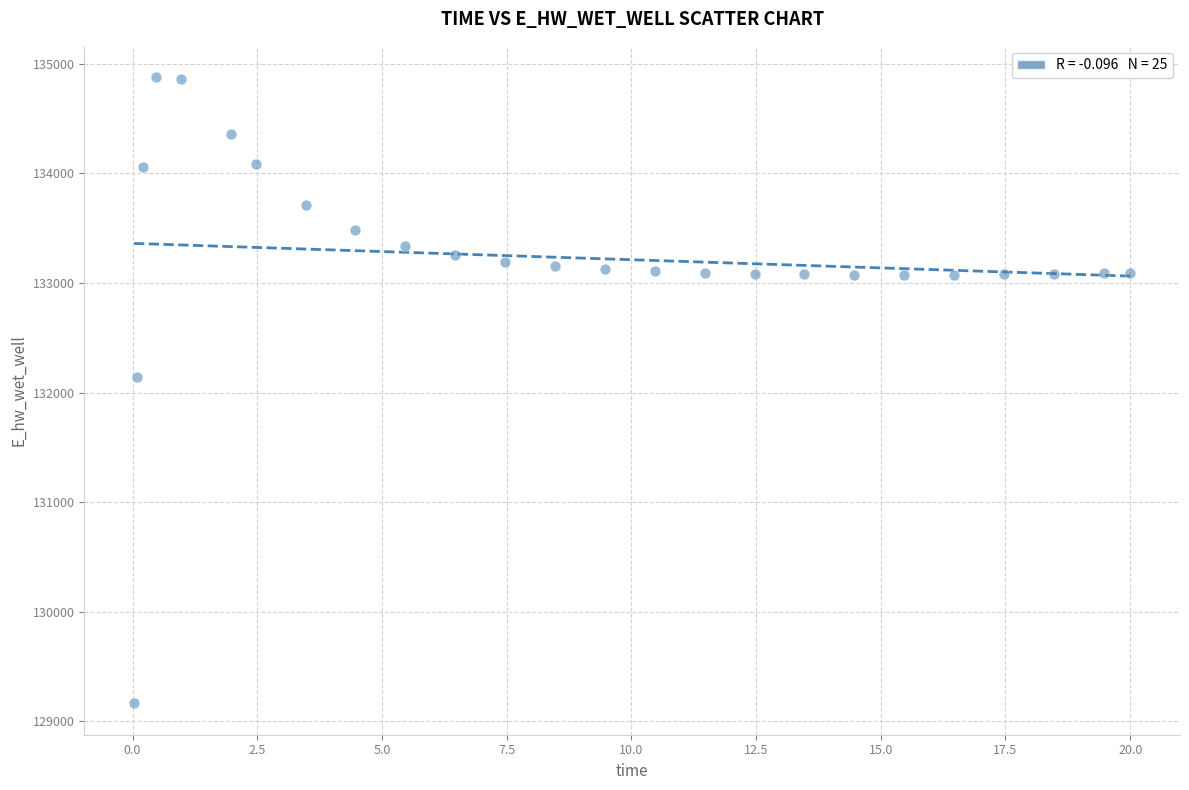

What Y value in the scatter plot is closest to 132021?

132146.0